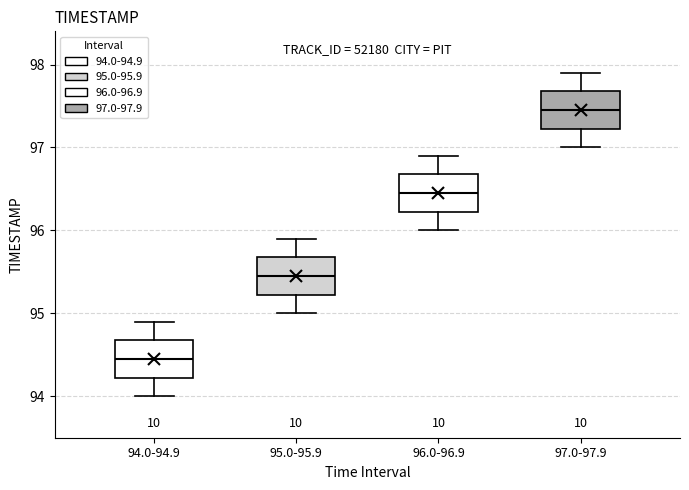

Reading left to right, read every box against the y-axis: the position of its median line, the range the box covers, and the ends of its whiskers. The values are not printed on the chart, so give them approximately, as read against the axis.

94.0-94.9: median 94.5, box 94.2 to 94.7, whiskers 94.0 to 94.9
95.0-95.9: median 95.5, box 95.2 to 95.7, whiskers 95.0 to 95.9
96.0-96.9: median 96.5, box 96.2 to 96.7, whiskers 96.0 to 96.9
97.0-97.9: median 97.5, box 97.2 to 97.7, whiskers 97.0 to 97.9